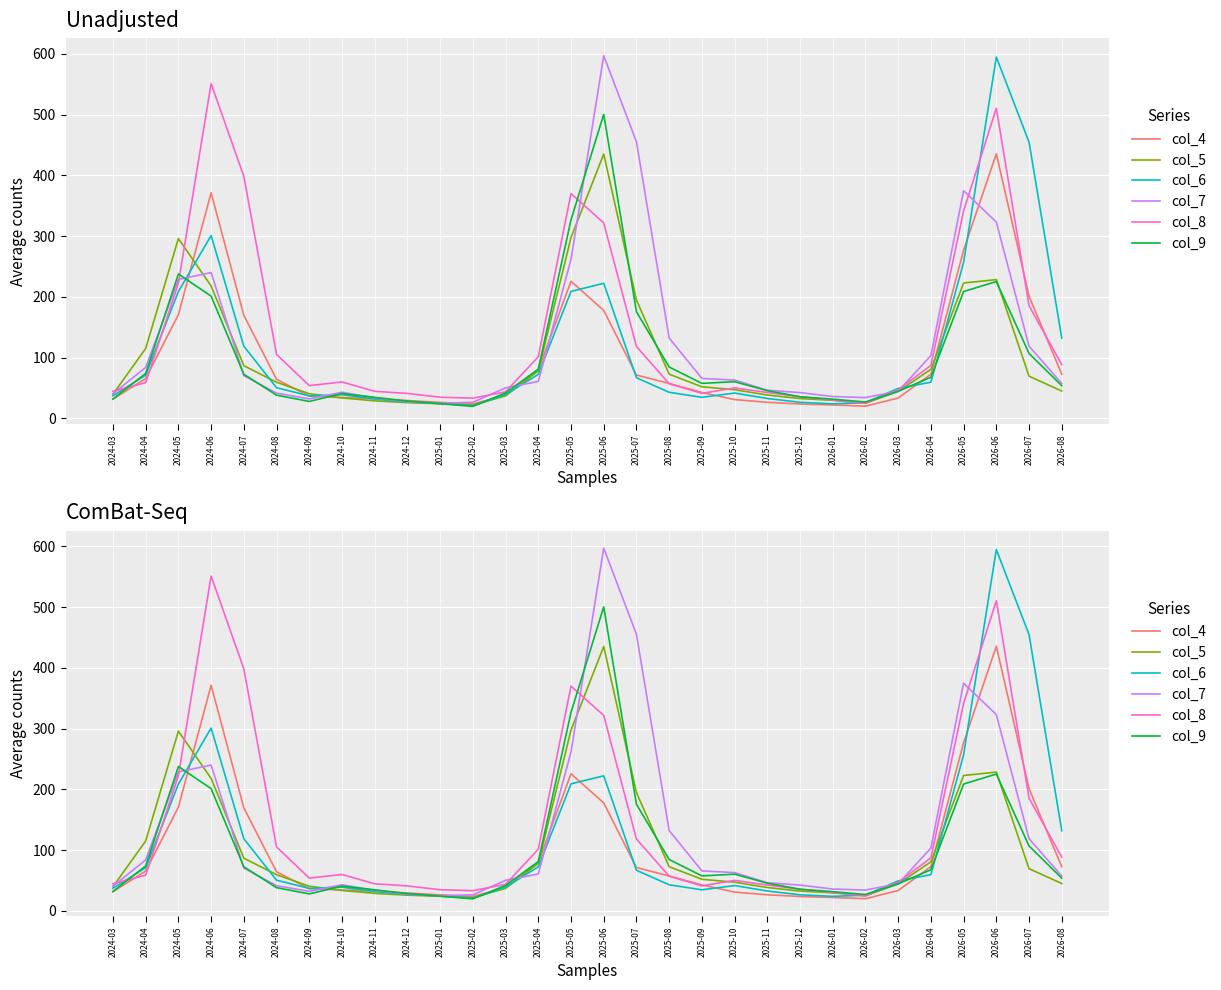

What is the label of the 11th point from the left?

2025-01